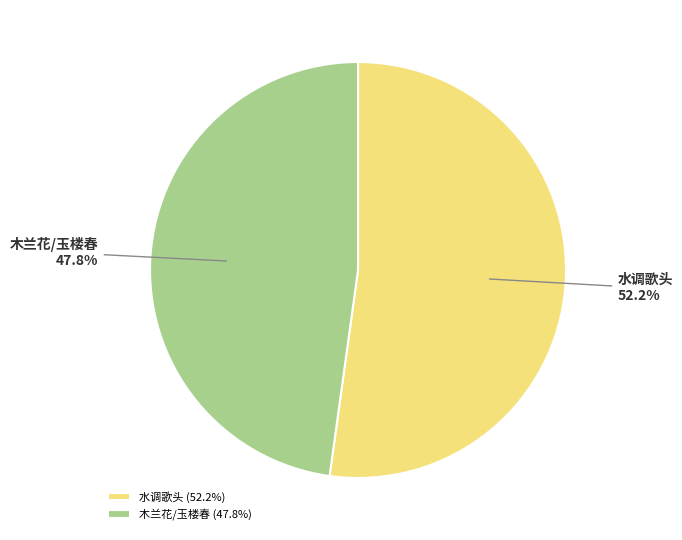

How many segments does this pie chart have?

2